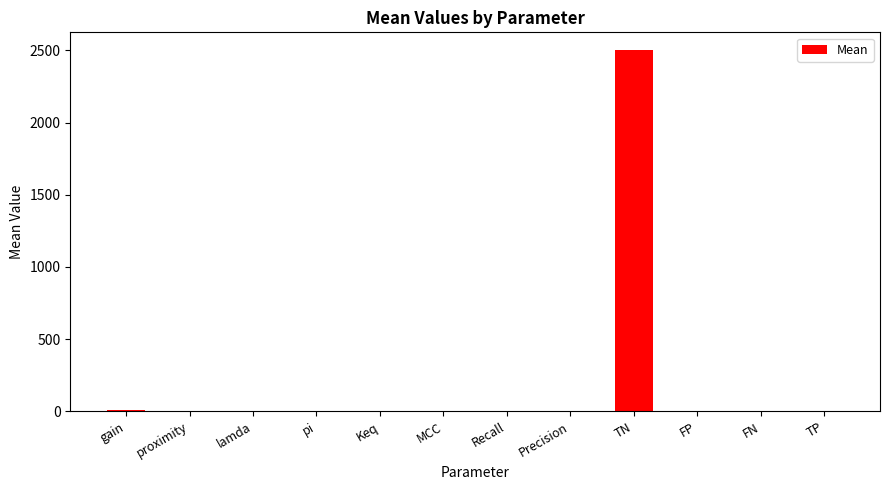

Count the number of categories in the chart.

12